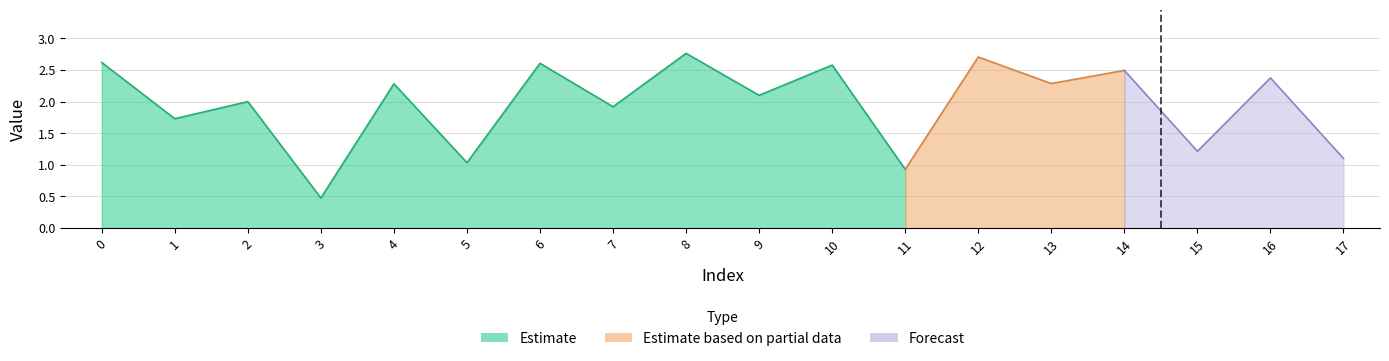

Rank the categories by value from highest to lowest.

8, 12, 0, 6, 10, 14, 16, 13, 4, 9, 2, 7, 1, 15, 17, 5, 11, 3